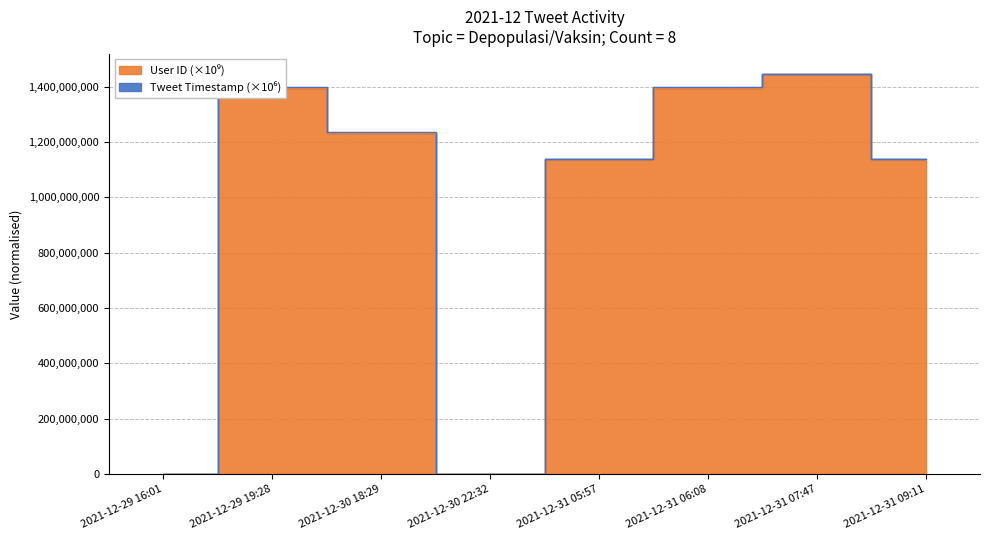

The chart shows a value of 1.0 at 2021-12-30 22:32. True or false?

False